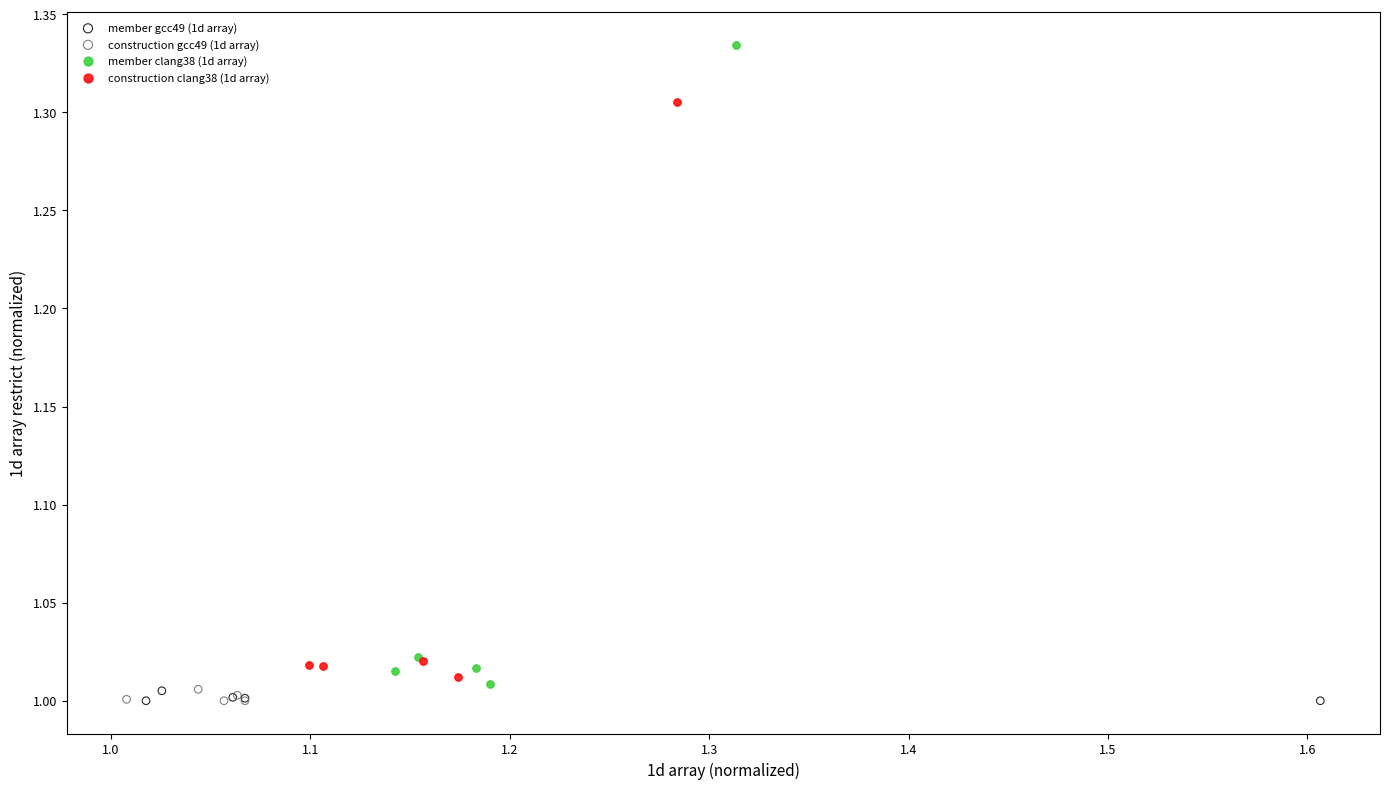

What are all the series names shown in the legend?

member gcc49 (1d array), construction gcc49 (1d array), member clang38 (1d array), construction clang38 (1d array)